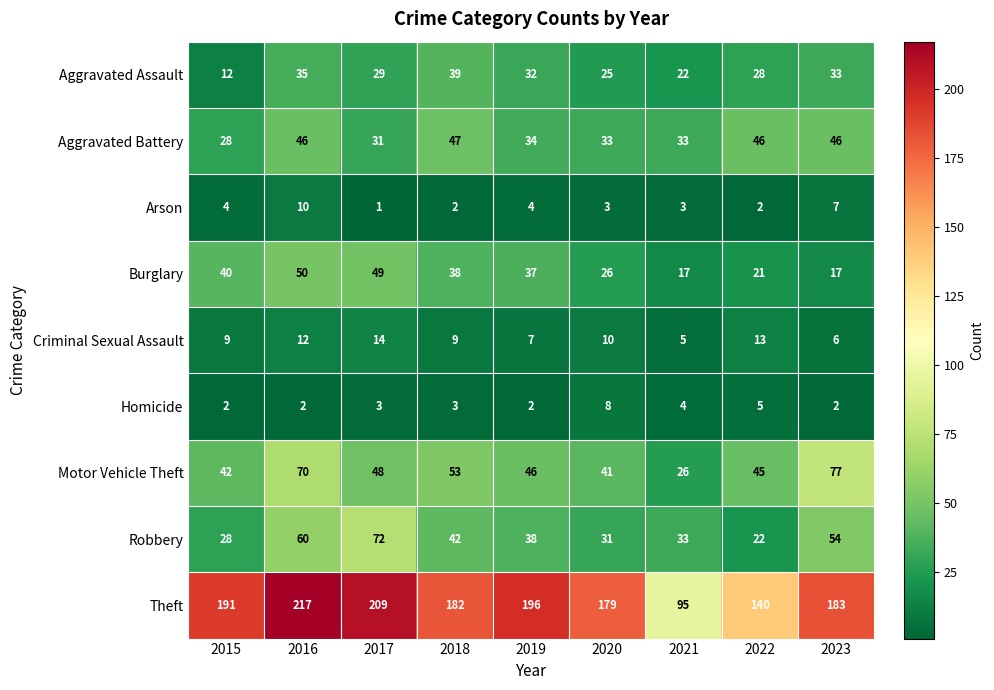

Which series changed the most between 2017 and 2018?

Robbery